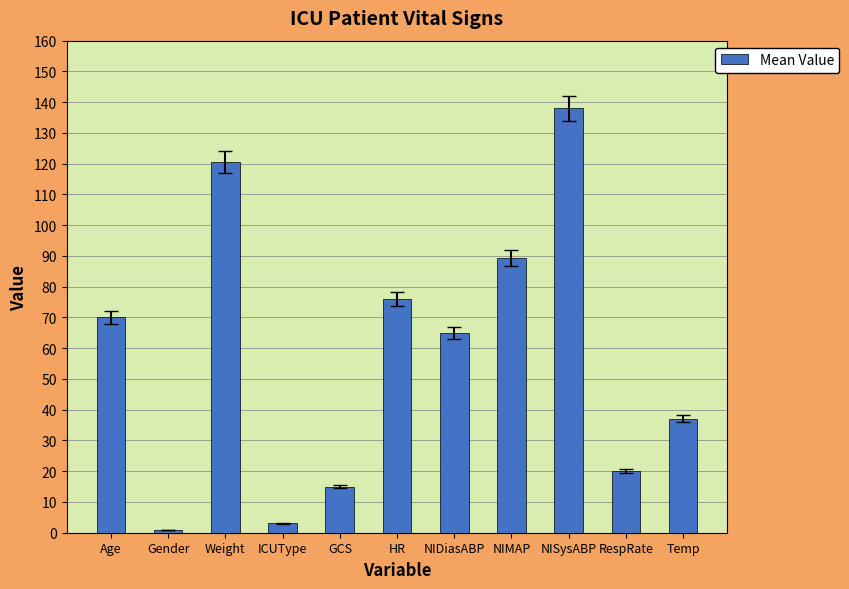

How many bars are there in total?

11